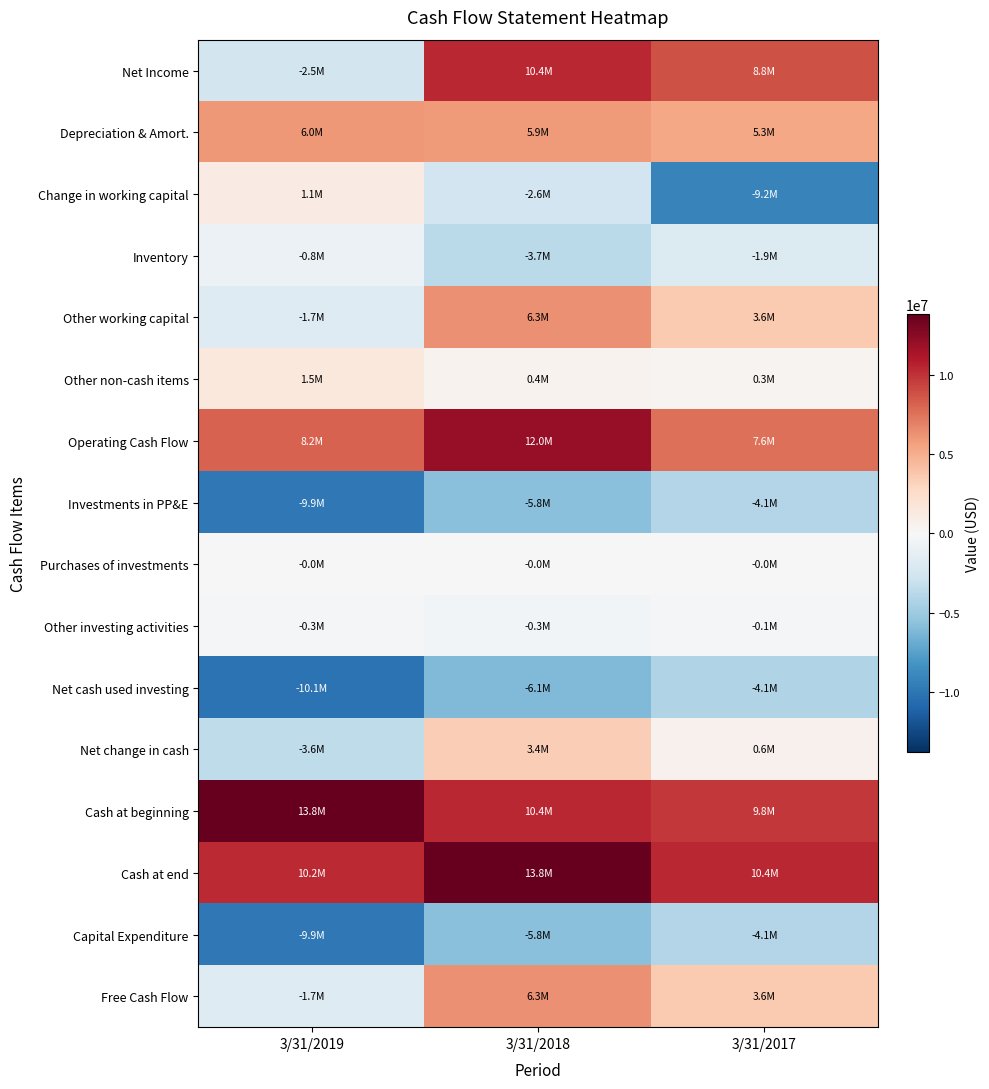

Which series has the widest spread of values?

Net Income